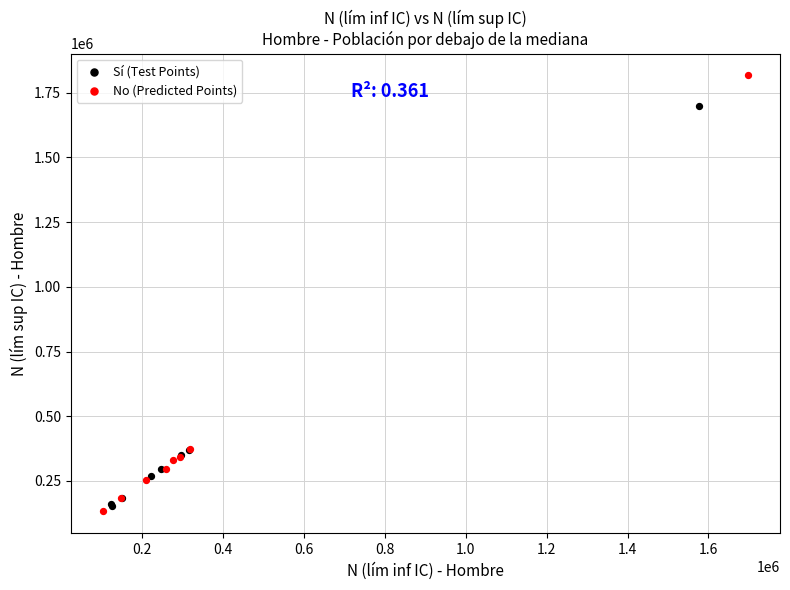

What are all the series names shown in the legend?

Sí (Test Points), No (Predicted Points)